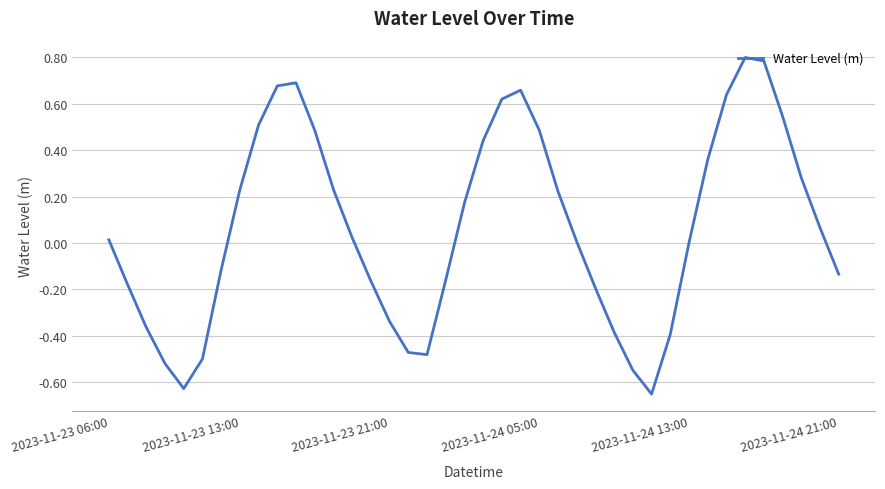

What is the maximum value shown in the chart?

0.8